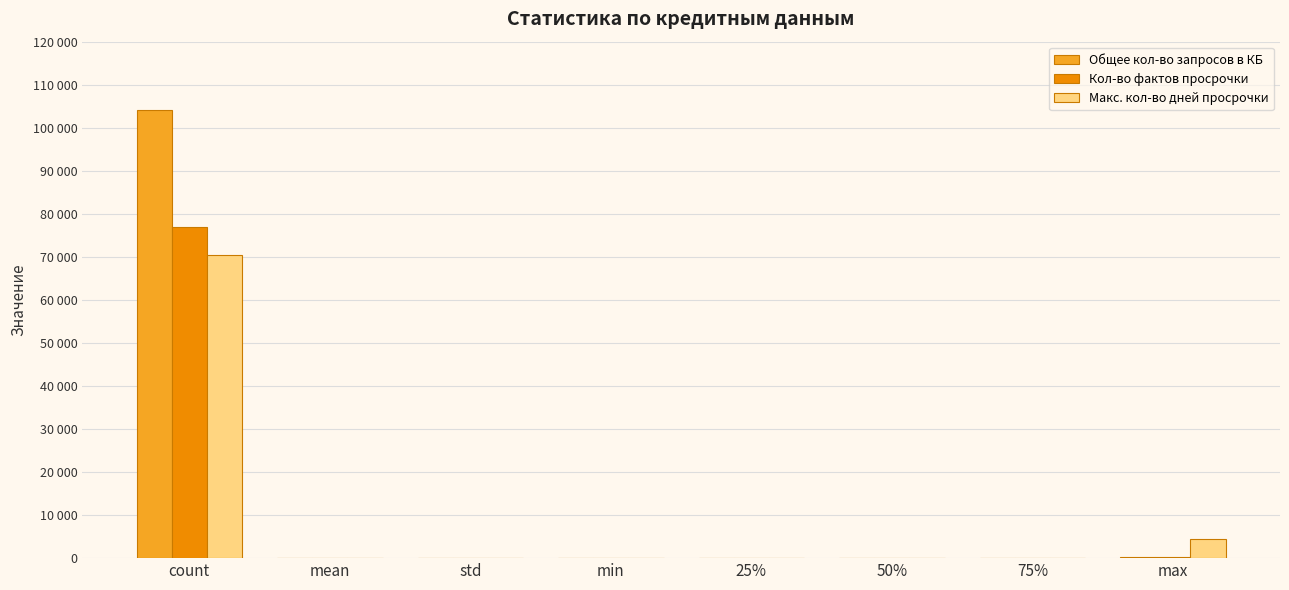

List the labels in order of Макс. кол-во дней просрочки value, largest first.

count, max, std, mean, 75%, 50%, min, 25%